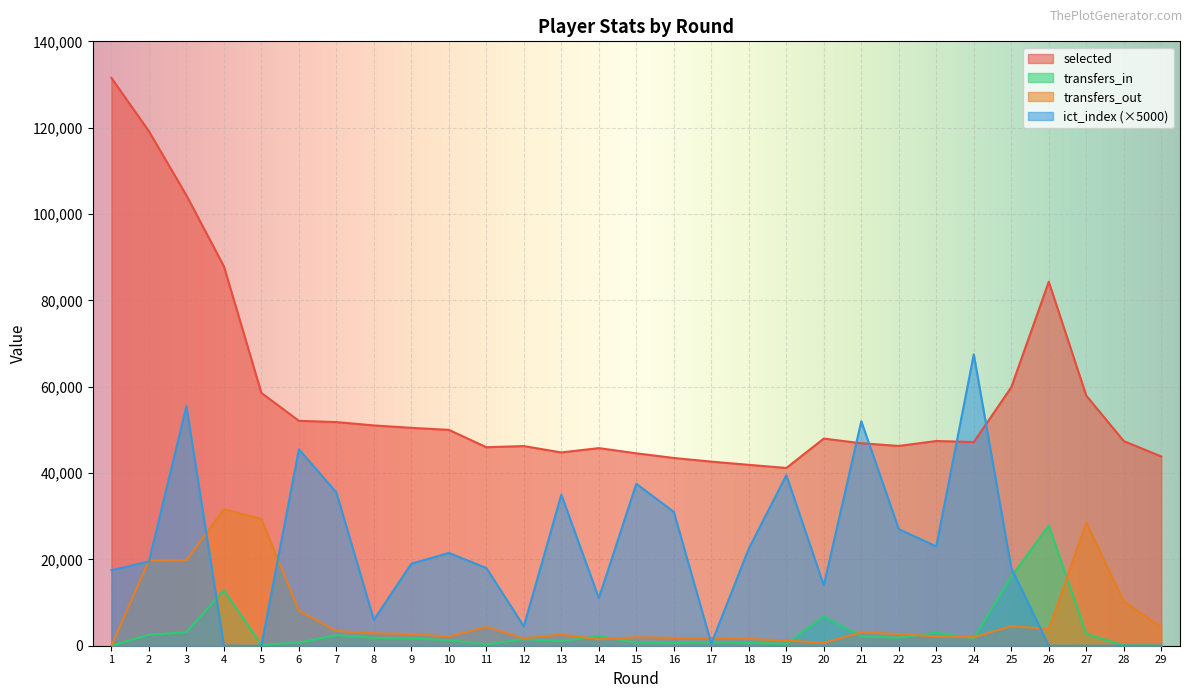

What is the value of the transfers_out point at the 25th from the left?

4536